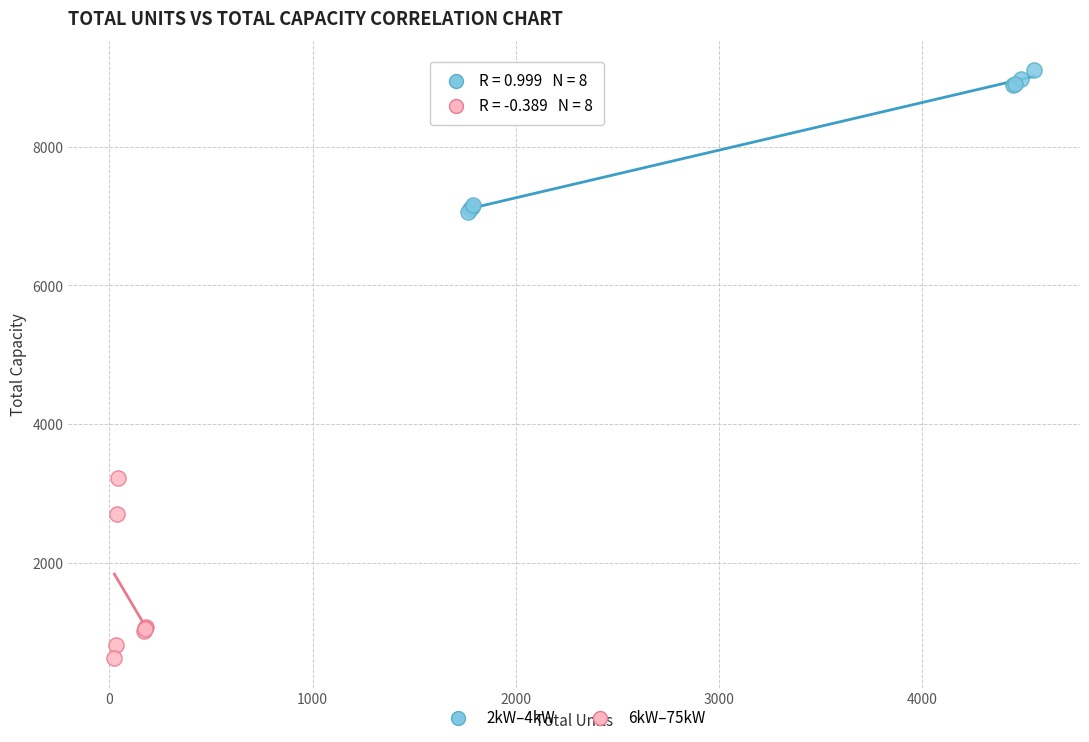

Which series contains the lowest Y value?

6kW–75kW